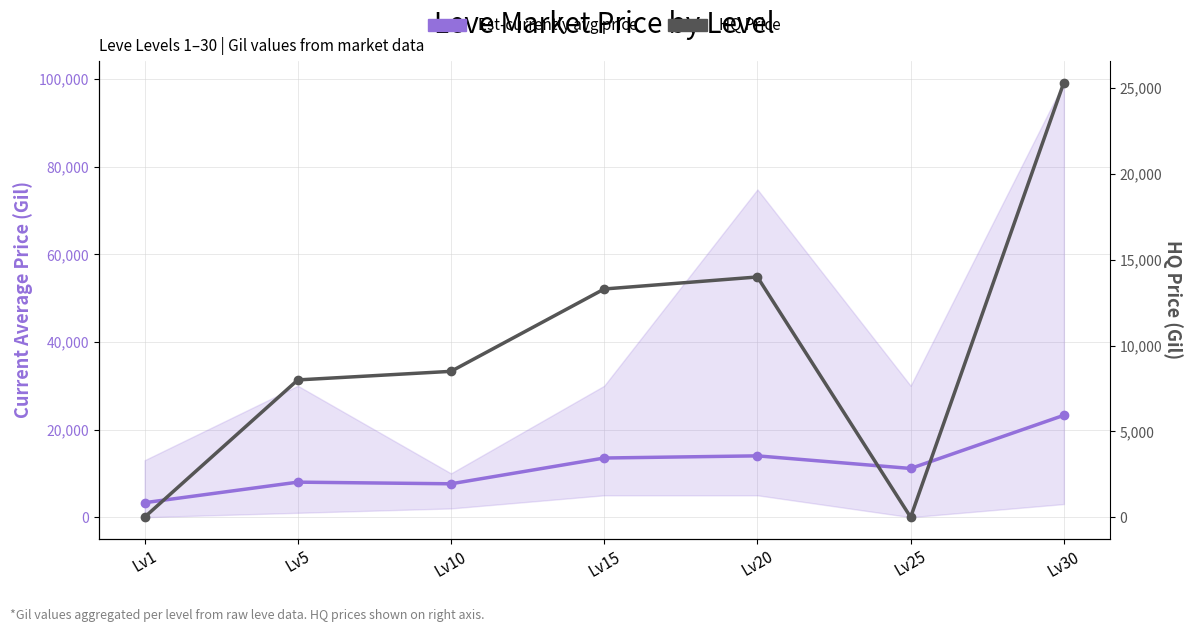

Reading left to right, what are all the values shown in this chart?

Est-currently avg price: Lv1=3307.0	Lv5=8000.0	Lv10=7624.8	Lv15=13508.6	Lv20=14000.0	Lv25=11125.0	Lv30=23260.8
HQ Price: Lv1=0.0	Lv5=8000.0	Lv10=8500.0	Lv15=13299.5	Lv20=14000.0	Lv25=0.0	Lv30=25333.0